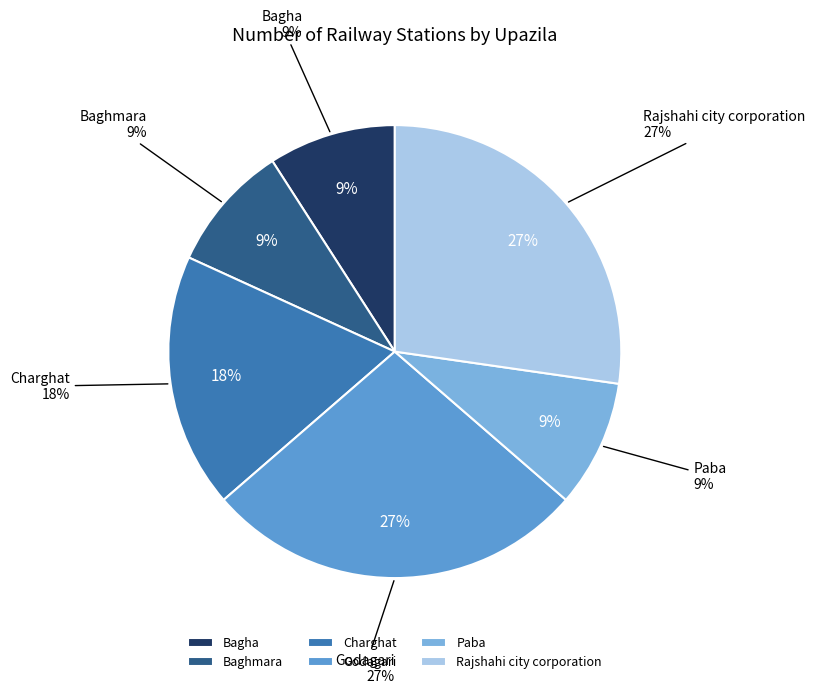

Is it true that Rajshahi city corporation is 19% of the pie?

False